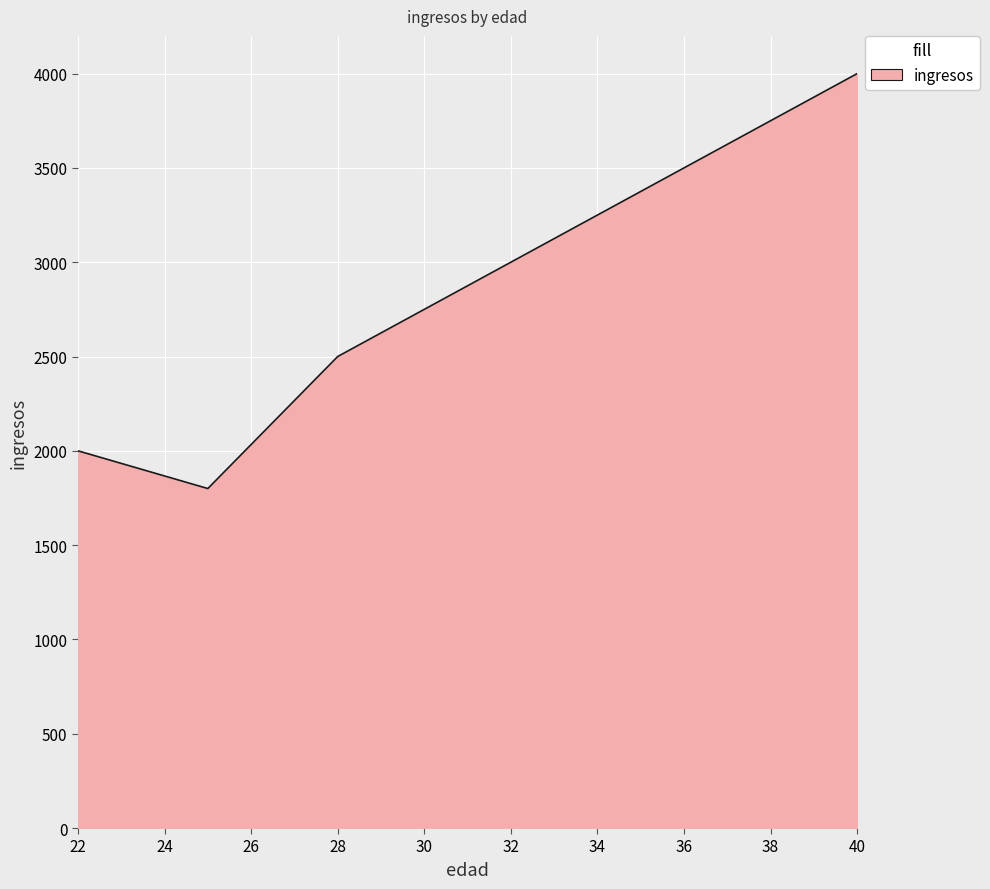

How many interior local valleys (lower than both neighbors) does the data have?

1